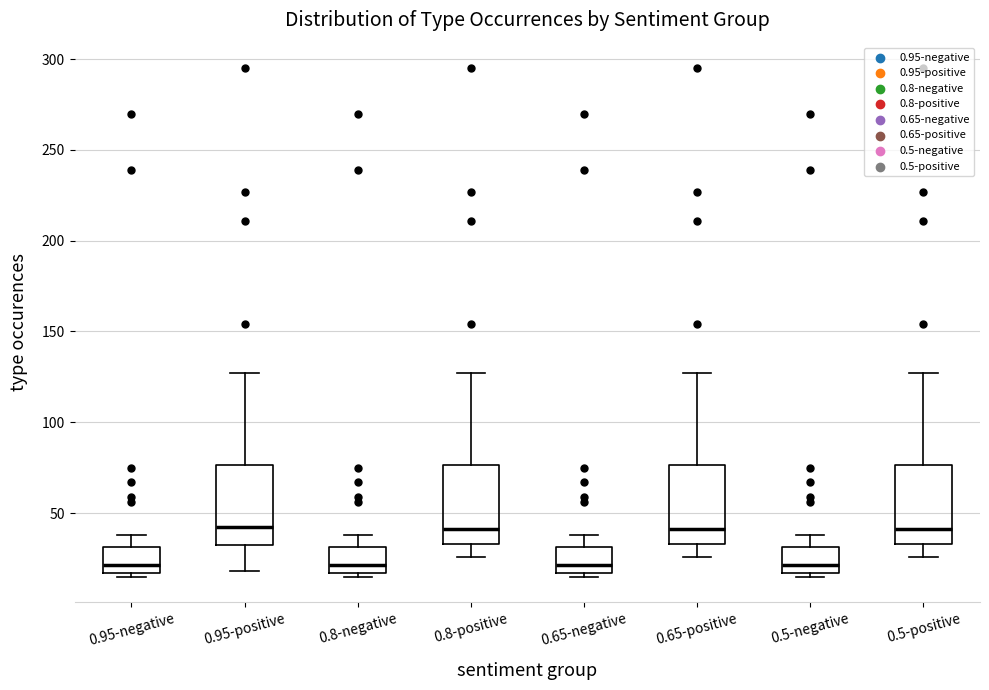

Reading left to right, read every box against the y-axis: the position of its median line, the range the box covers, and the ends of its whiskers. The values are not printed on the chart, so give them approximately, as read against the axis.

0.95-negative: median 20, box 15 to 30, whiskers 15 (just below the box's lower edge) to 40
0.95-positive: median 45, box 30 to 75, whiskers 20 to 125
0.8-negative: median 20, box 15 to 30, whiskers 15 (just below the box's lower edge) to 40
0.8-positive: median 40, box 35 to 75, whiskers 25 to 125
0.65-negative: median 20, box 15 to 30, whiskers 15 (just below the box's lower edge) to 40
0.65-positive: median 40, box 35 to 75, whiskers 25 to 125
0.5-negative: median 20, box 15 to 30, whiskers 15 (just below the box's lower edge) to 40
0.5-positive: median 40, box 35 to 75, whiskers 25 to 125